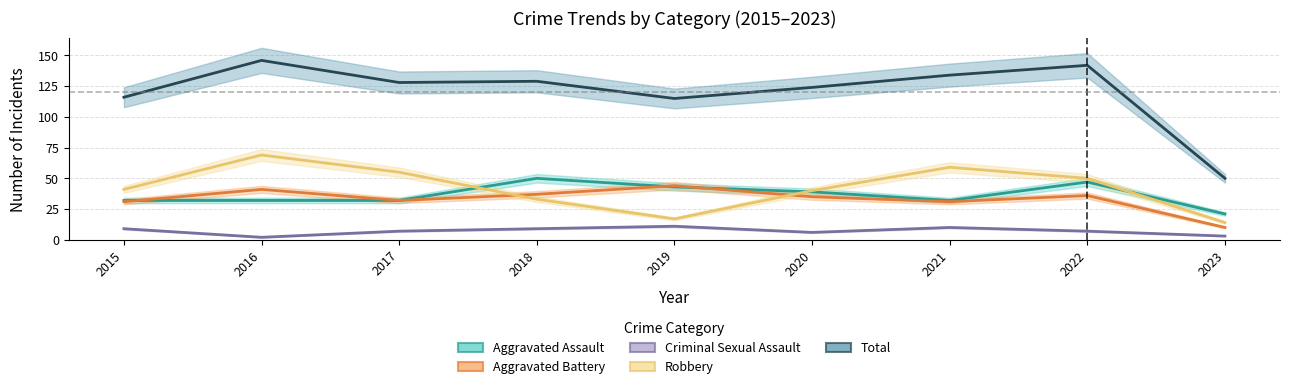

Count the number of categories in the chart.

9